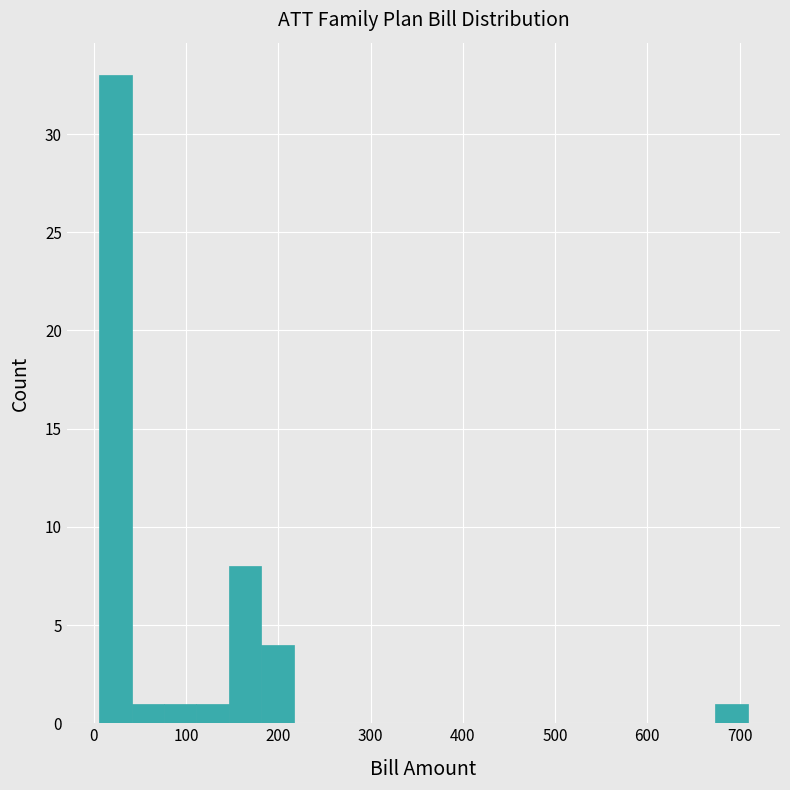

Around what value on the x-axis is the tallest bar? Give the approximate position of its centre, as read against the axis.

20